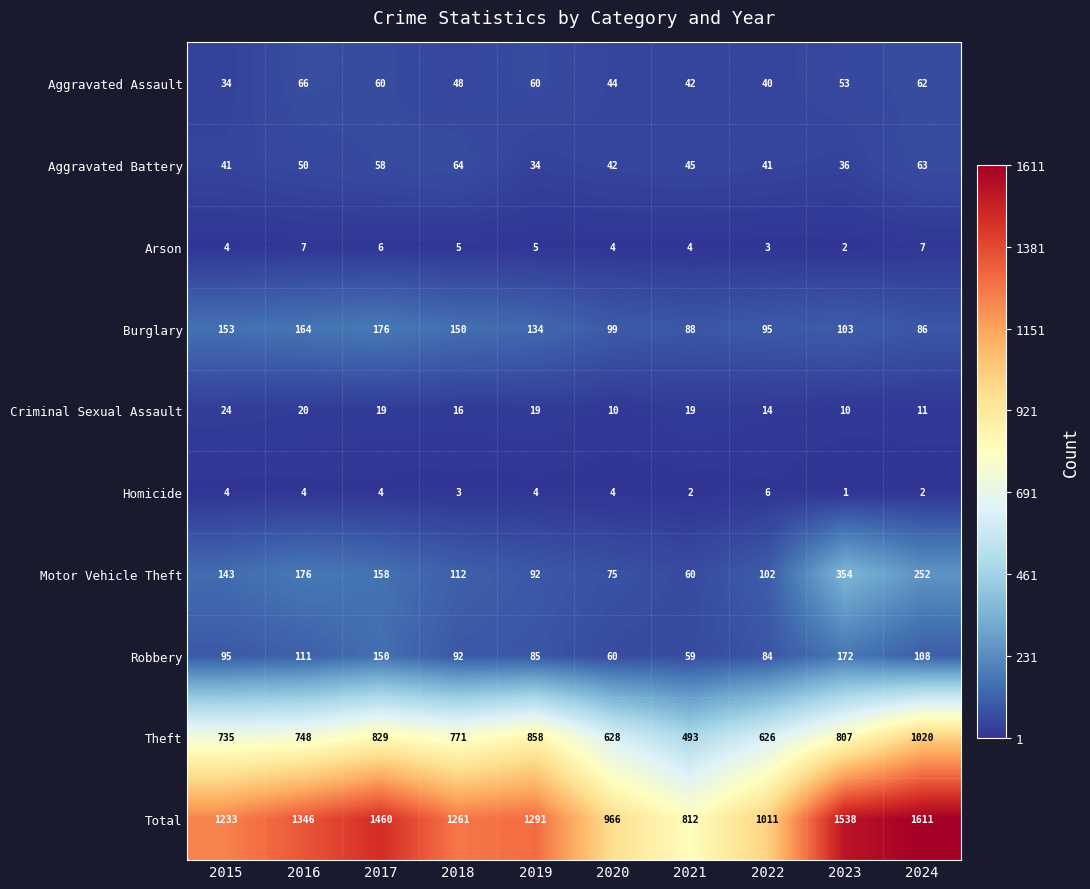

What is the sum of the Robbery values at 2021 and 2018?

151